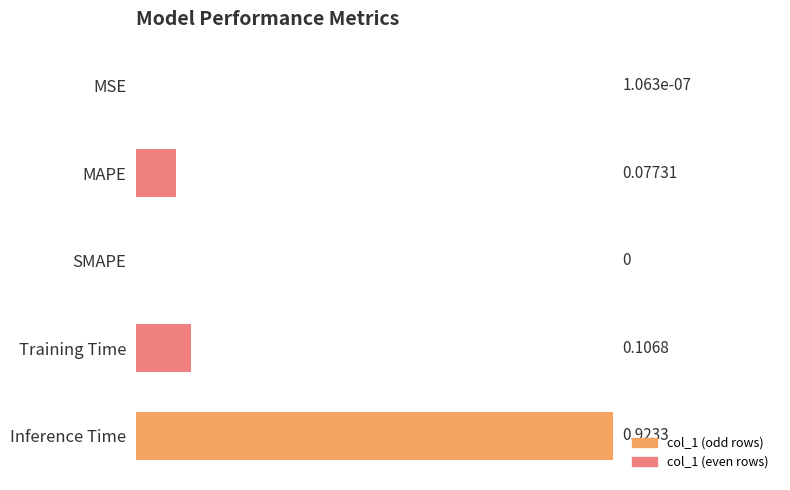

Which category has the highest value across all series?

Inference Time